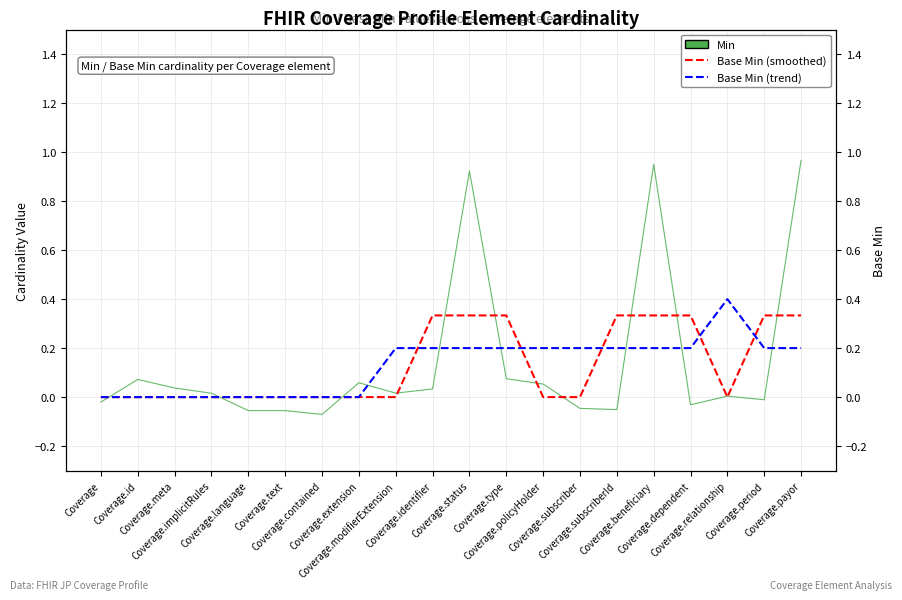

What is the label of the 16th point from the left?

Coverage.beneficiary